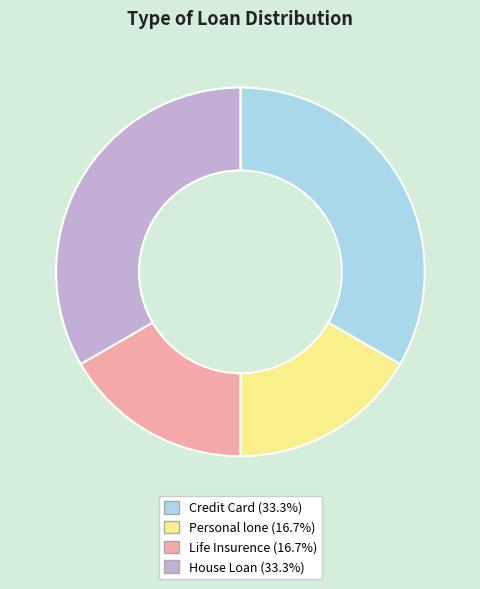

What is the ratio of the value at House Loan to the value at Life Insurence?

2.0